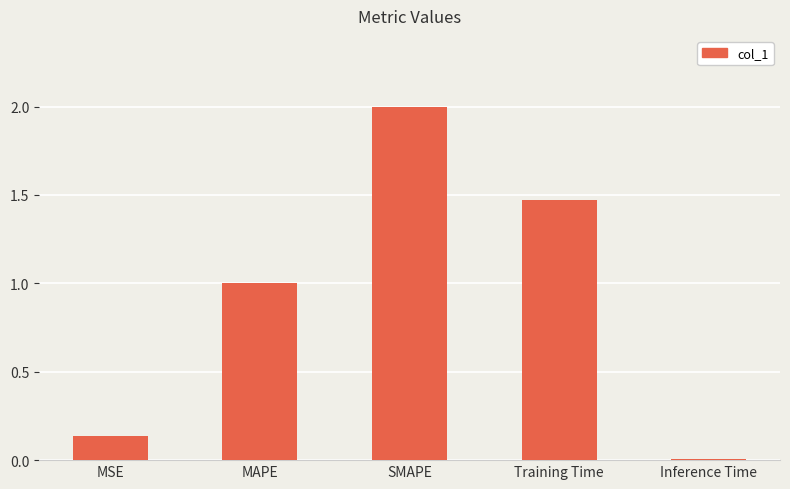

What is the change in value from MAPE to Inference Time?

-1.0